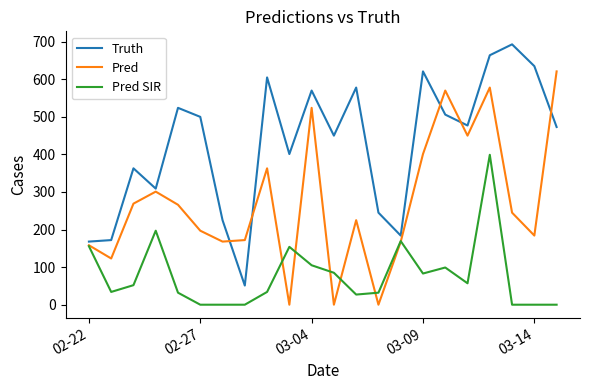

What is the highest value of the Pred series?

621.0